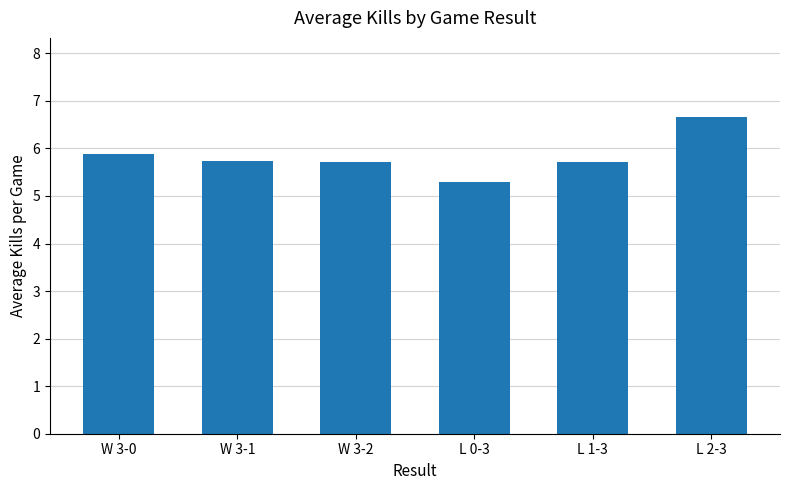

What is the average value?

5.8